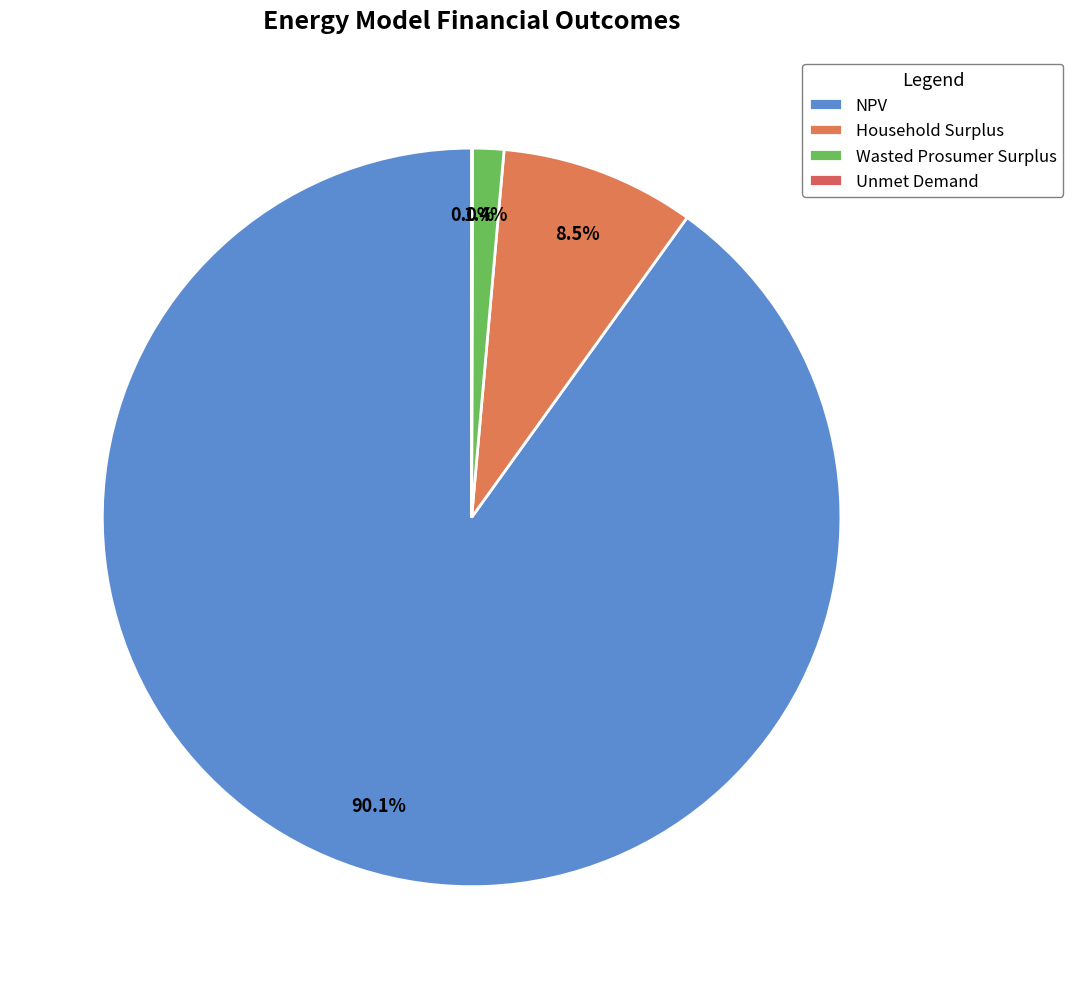

To the nearest percent, what is the difference between the NPV and Unmet Demand slice percentages?

90%